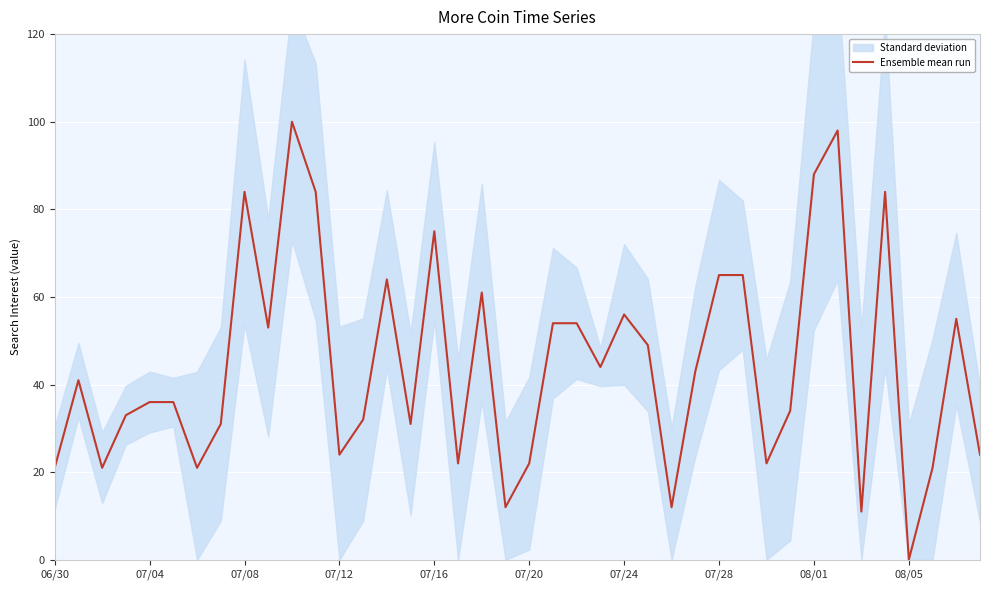

True or false: Ensemble mean run has a value of -60 at 08/05.

False